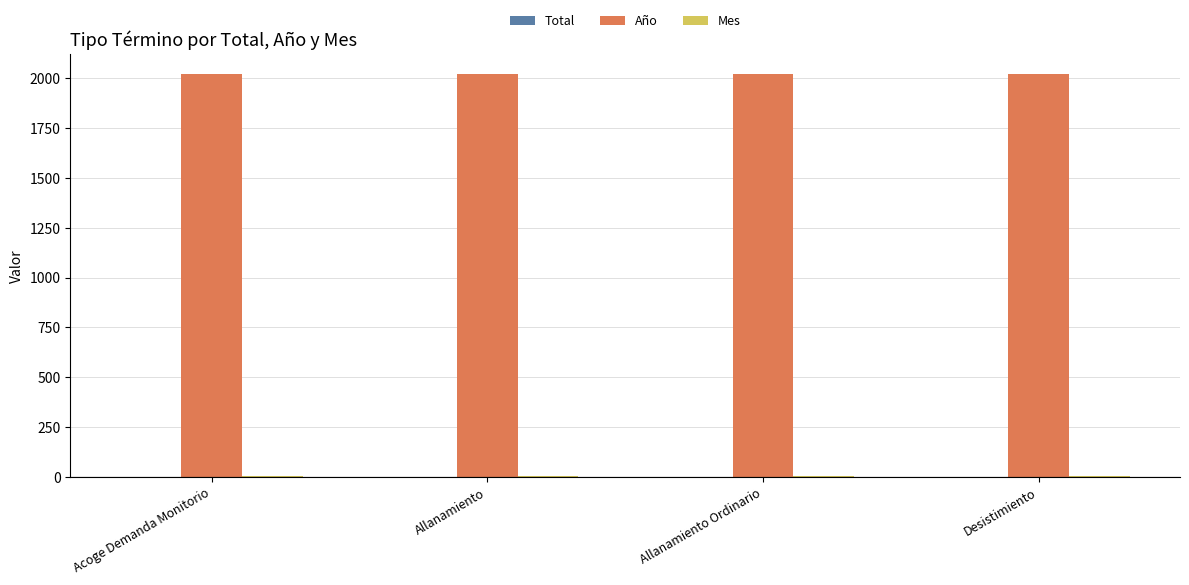

Which series has the largest total across all categories?

Año